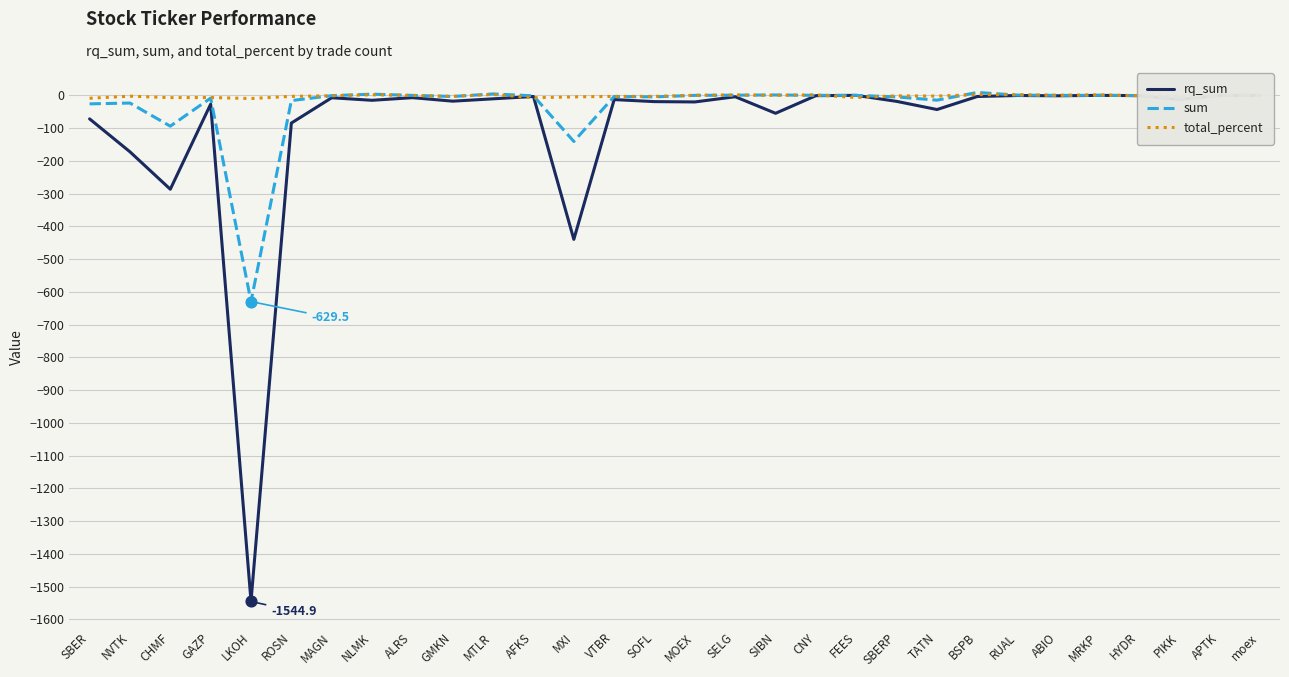

Which series contains the highest Y value?

sum